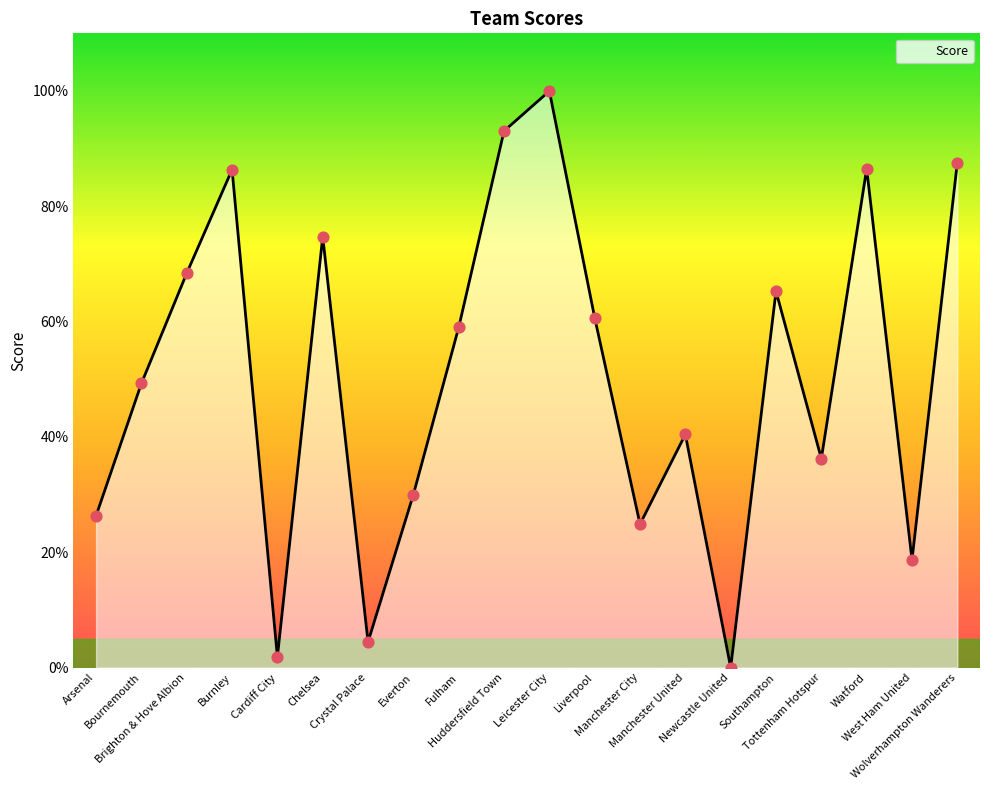

What is the change in value from Brighton & Hove Albion to Cardiff City?

-66.5